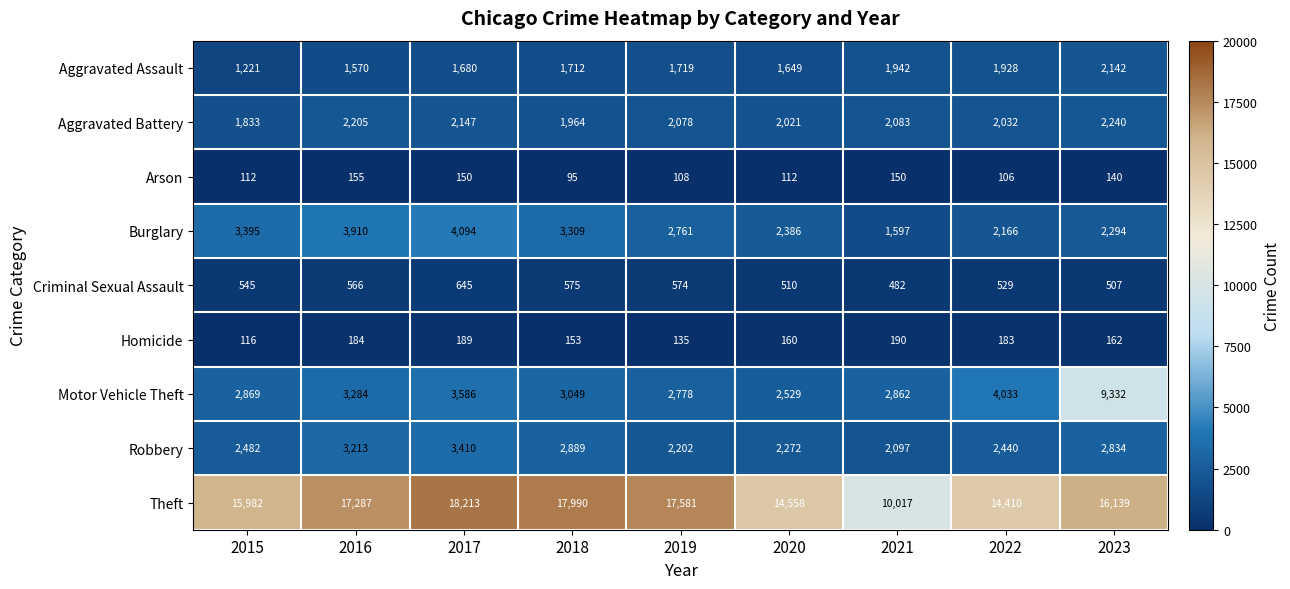

Rank the series at 2015 from lowest to highest value.

Arson, Homicide, Criminal Sexual Assault, Aggravated Assault, Aggravated Battery, Robbery, Motor Vehicle Theft, Burglary, Theft